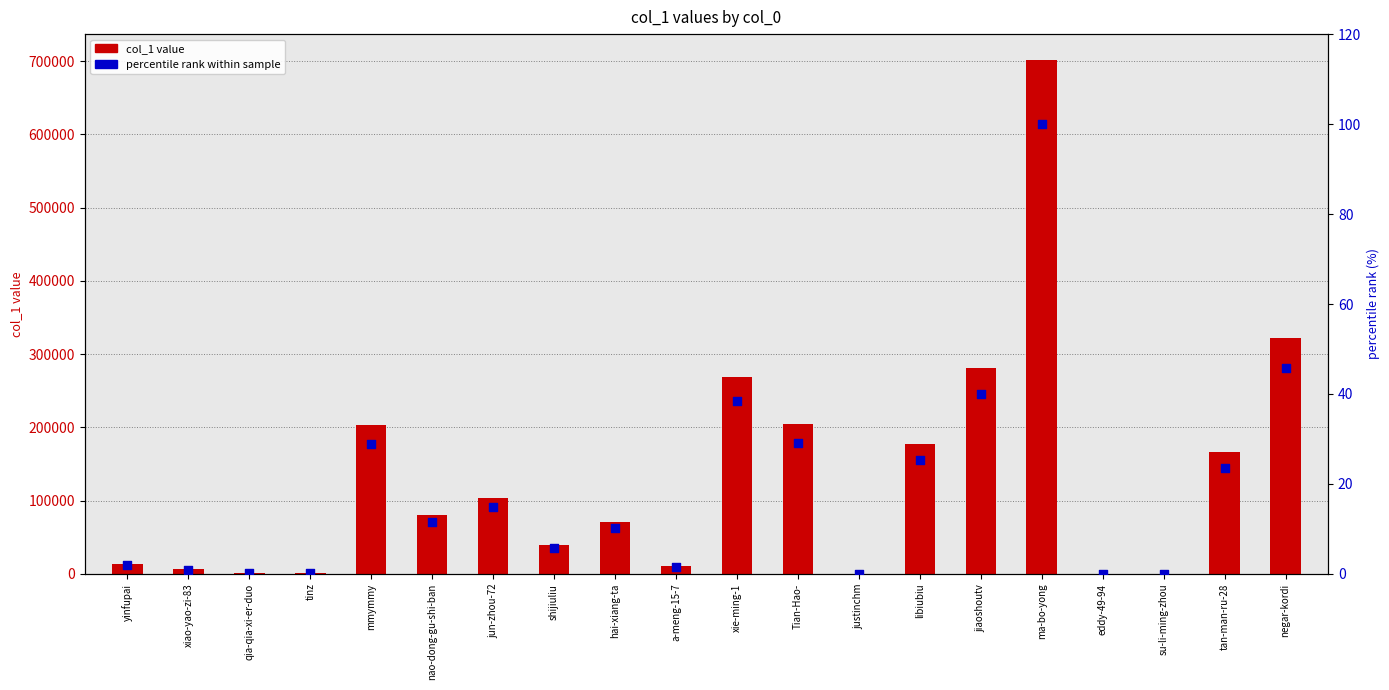

At how many categories does at least one series exceed 436192?

1